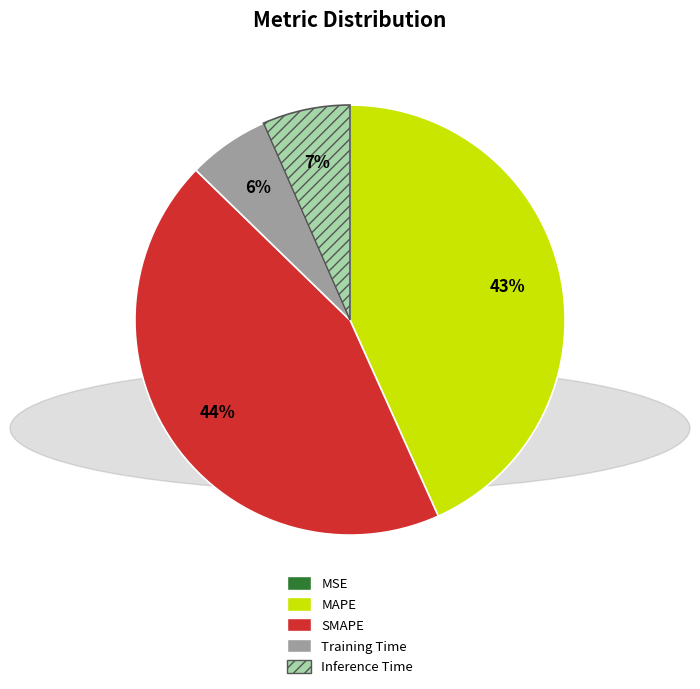

Is there any slice that represents more than half of the pie?

No